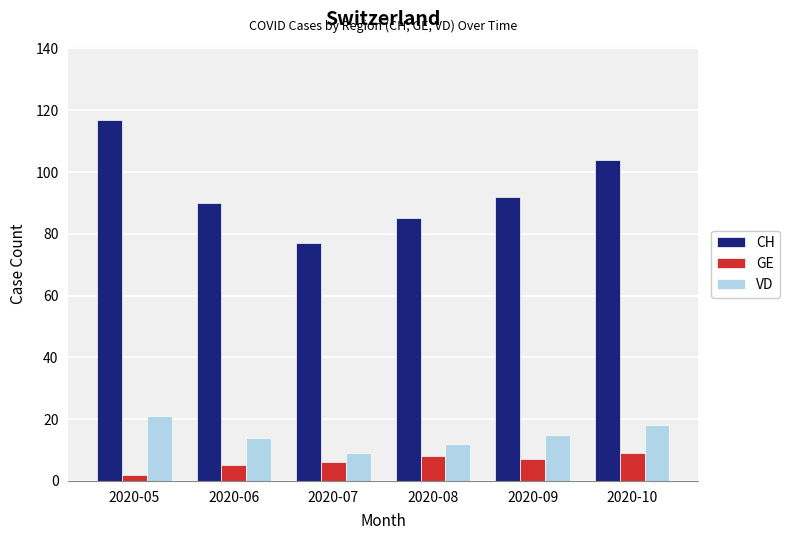

At which label does GE first exceed 7?

2020-08